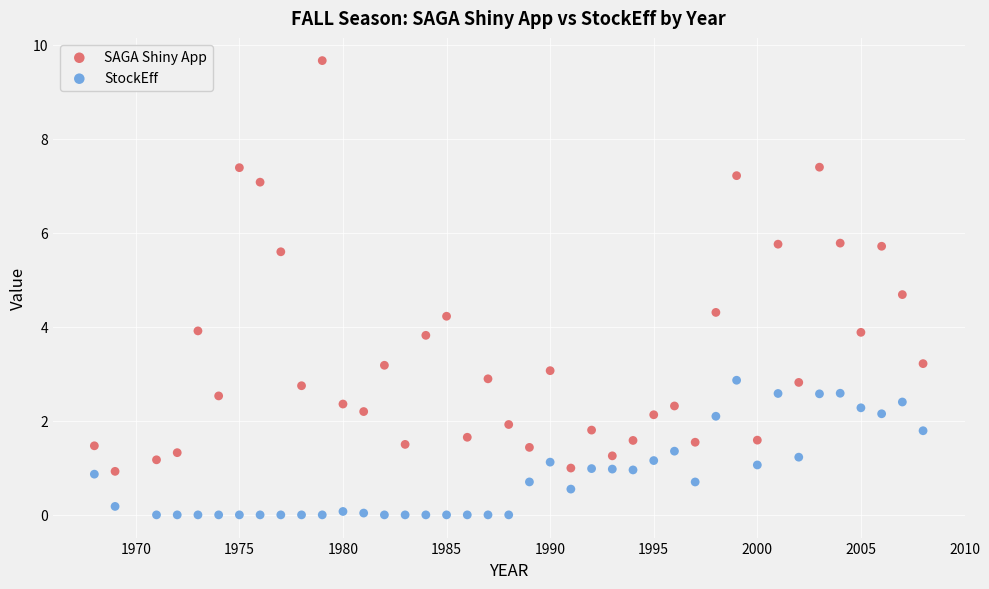

Which series reaches the maximum Y coordinate?

SAGA Shiny App